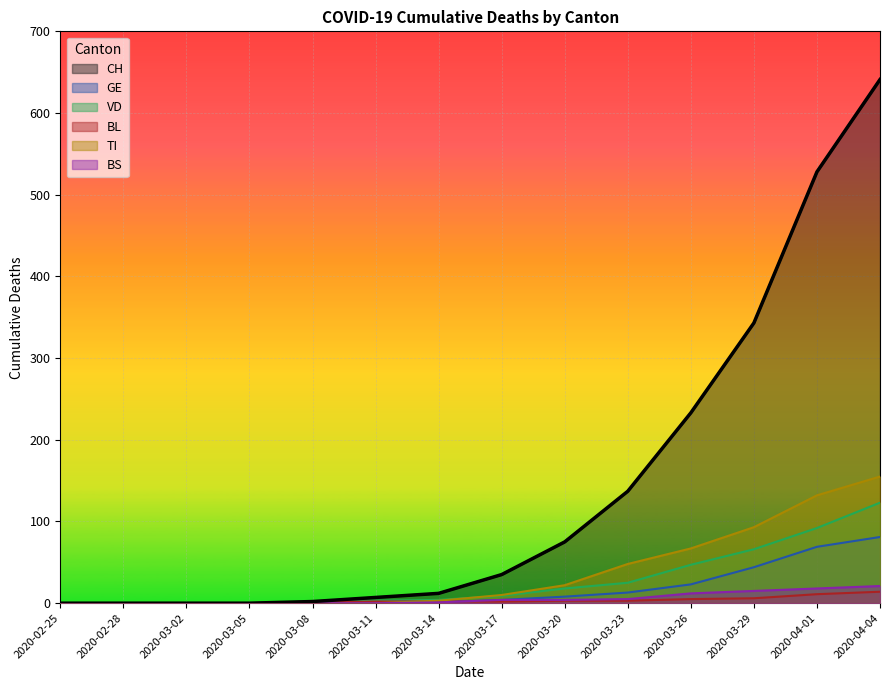

What position from the right is 2020-03-17?

7